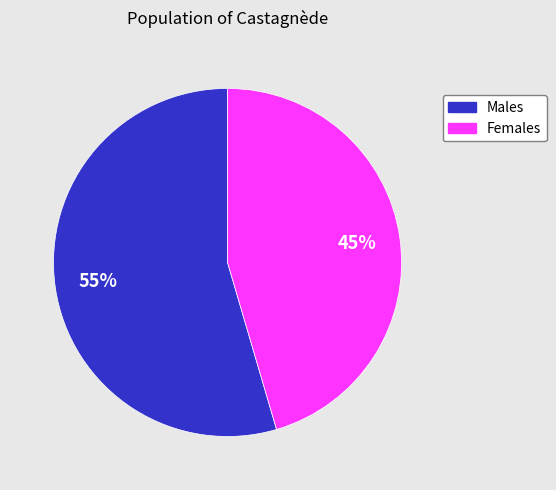

To the nearest percent, what is the average slice percentage?

50%